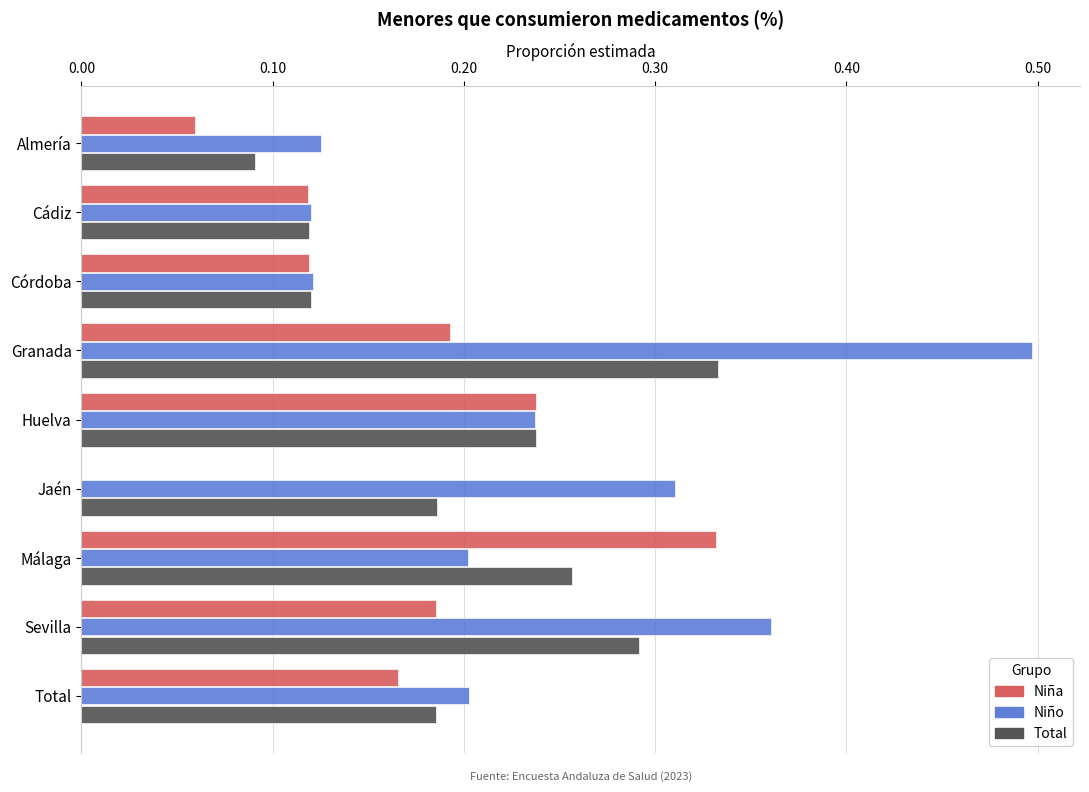

The Total series shows 0.4 at Sevilla. True or false?

False